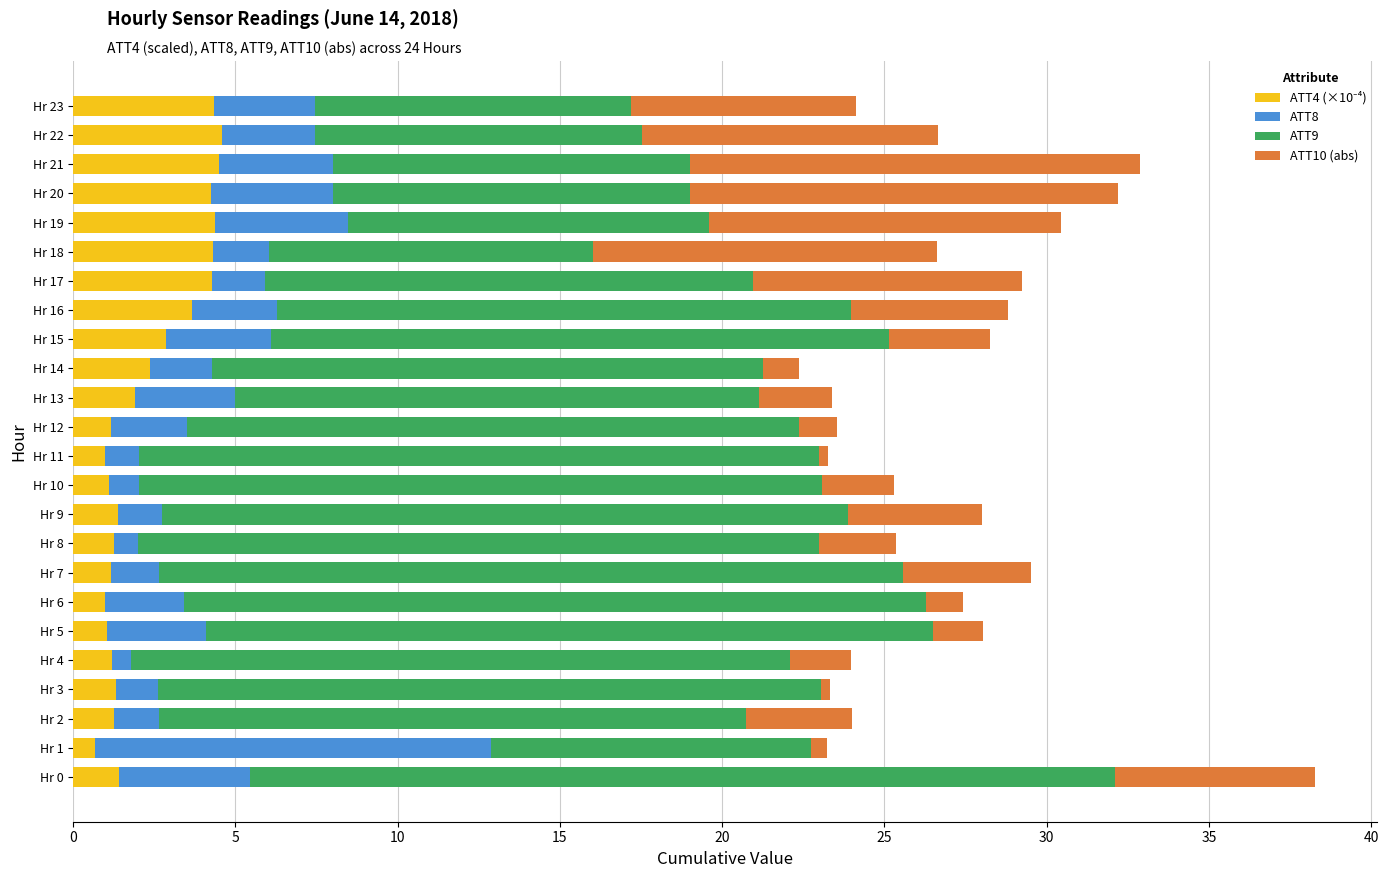

At which category is the sum across all series the highest?

Hr 0